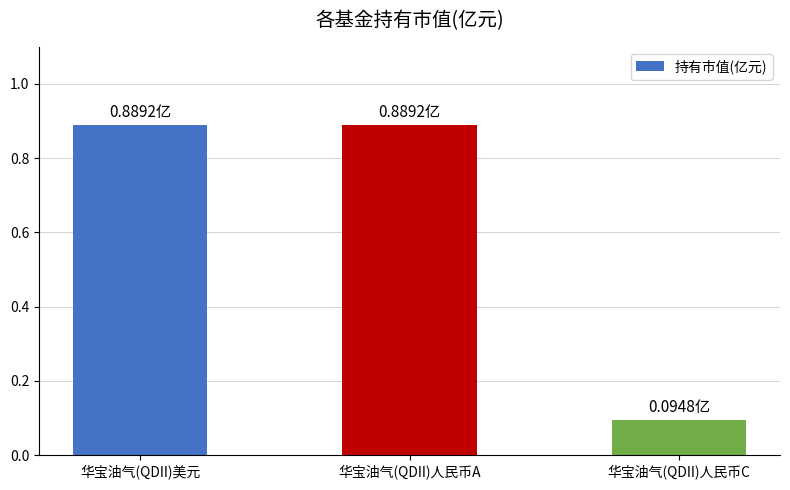

Reading left to right, list all the values displayed in this chart.

0.9	0.9	0.1